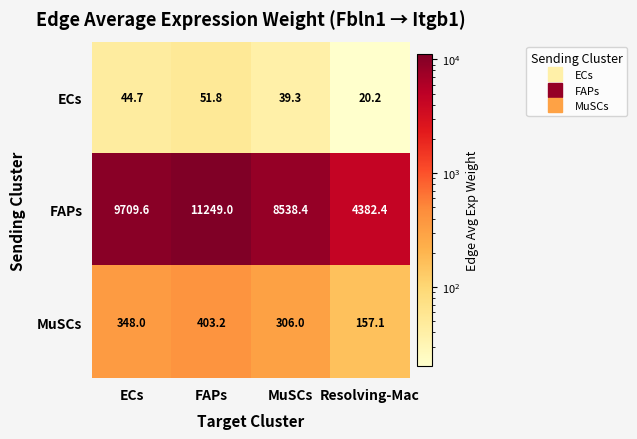

Which series has the widest spread of values?

FAPs